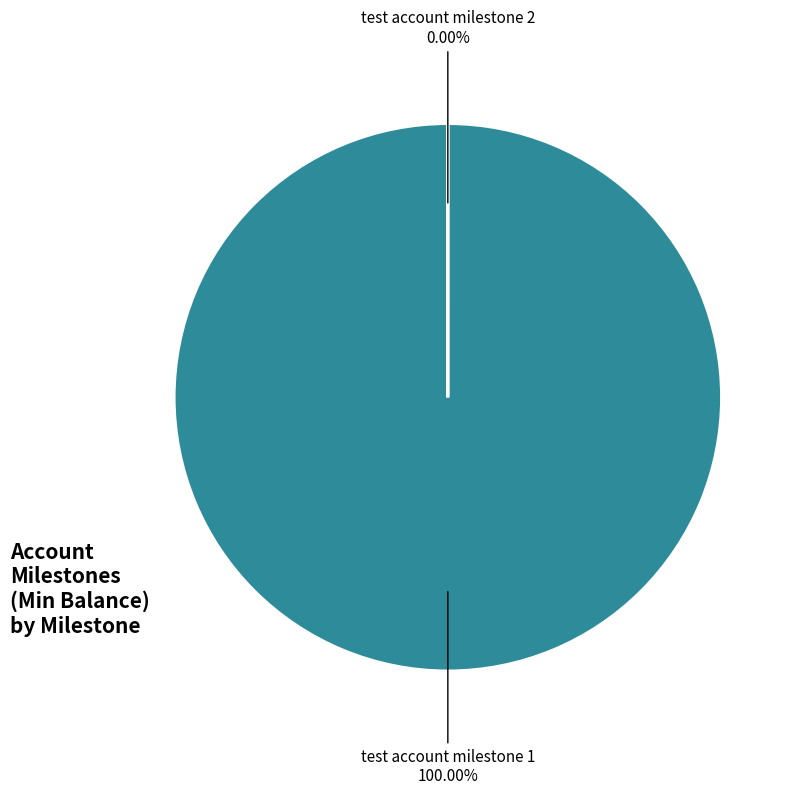

True or false: test account milestone 2 accounts for 0% of the total.

True